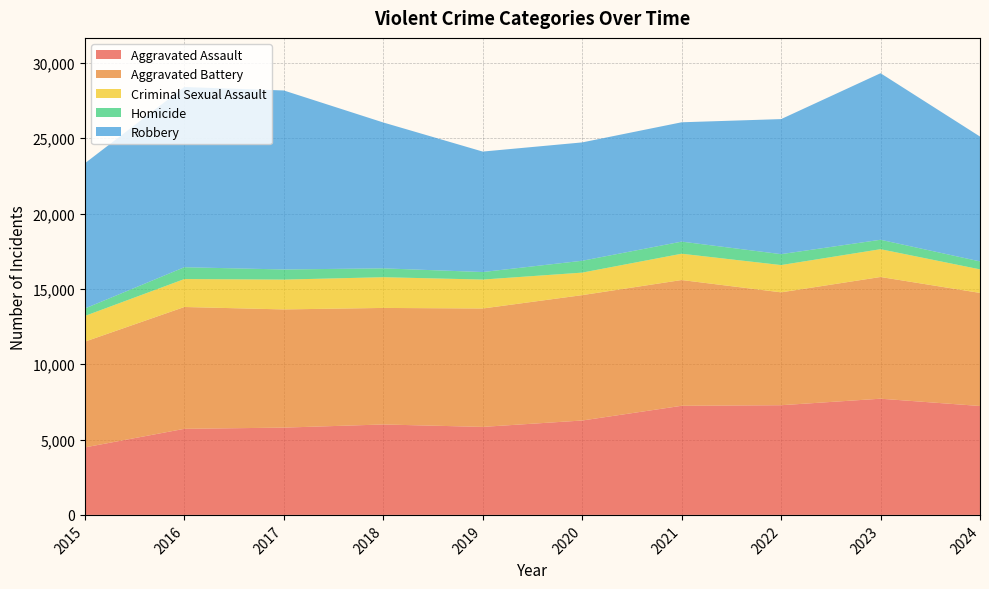

Reading left to right, transcribe all the data shown in this chart.

Aggravated Assault: 4480	5713	5793	6002	5841	6265	7242	7280	7712	7228
Aggravated Battery: 7019	8086	7845	7735	7858	8321	8347	7491	8078	7505
Criminal Sexual Assault: 1705	1854	1979	2039	1921	1494	1745	1810	1845	1563
Homicide: 496	786	672	588	499	787	804	725	626	529
Robbery: 9638	11960	11880	9681	7995	7855	7920	8963	11053	8286